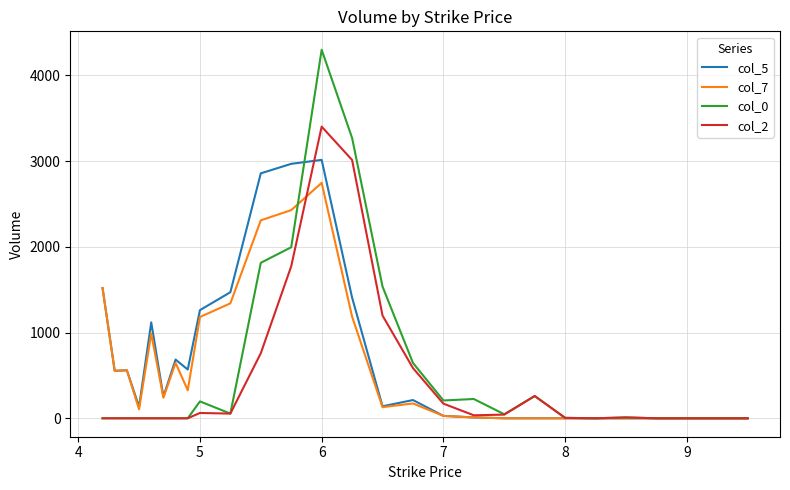

Rank the series by their maximum value, from highest to lowest.

col_0, col_2, col_5, col_7